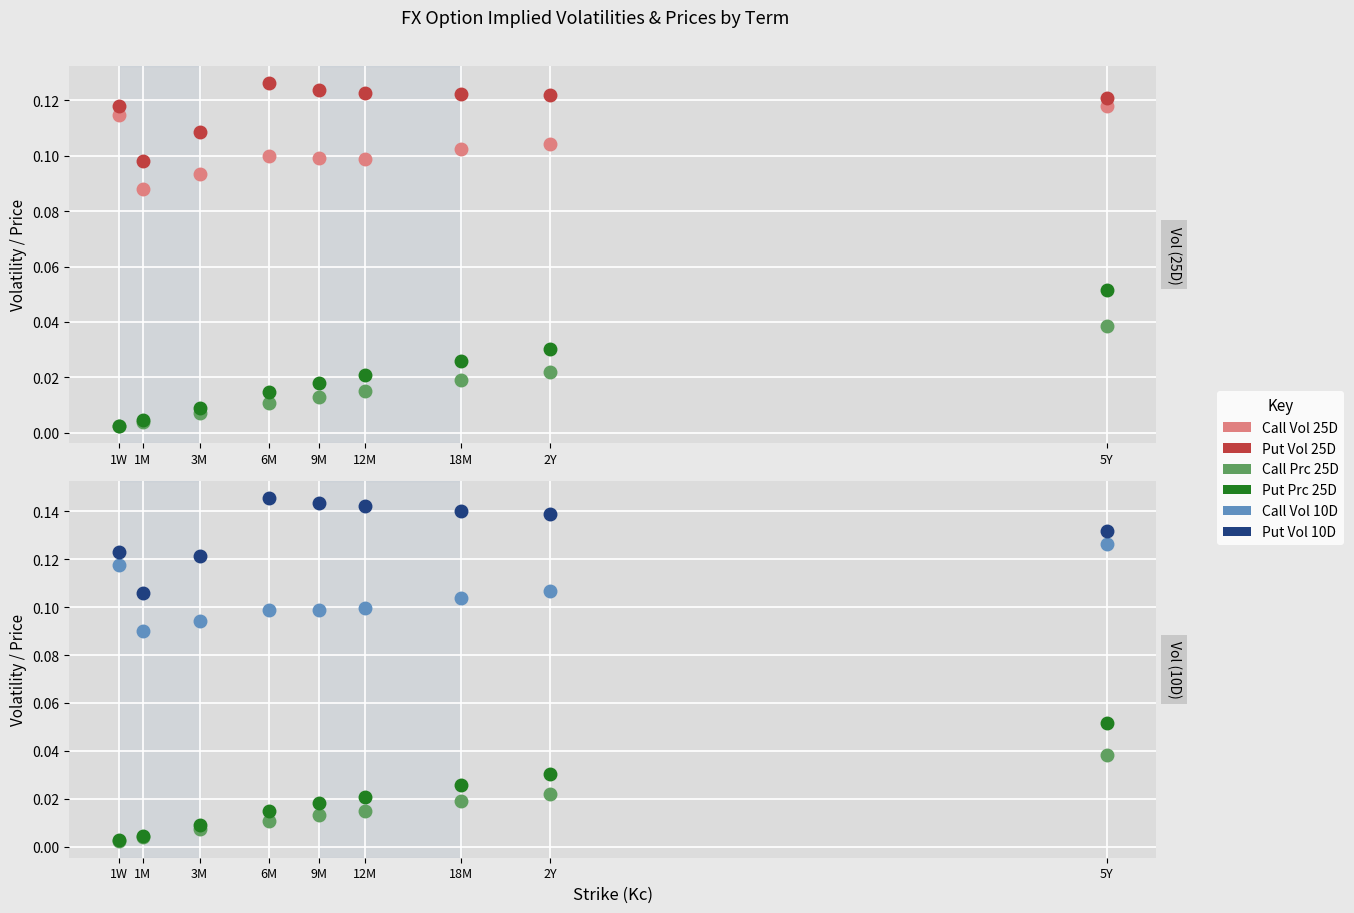

True or false: Call Prc 25D has a value of 0.0 at 12M.

True